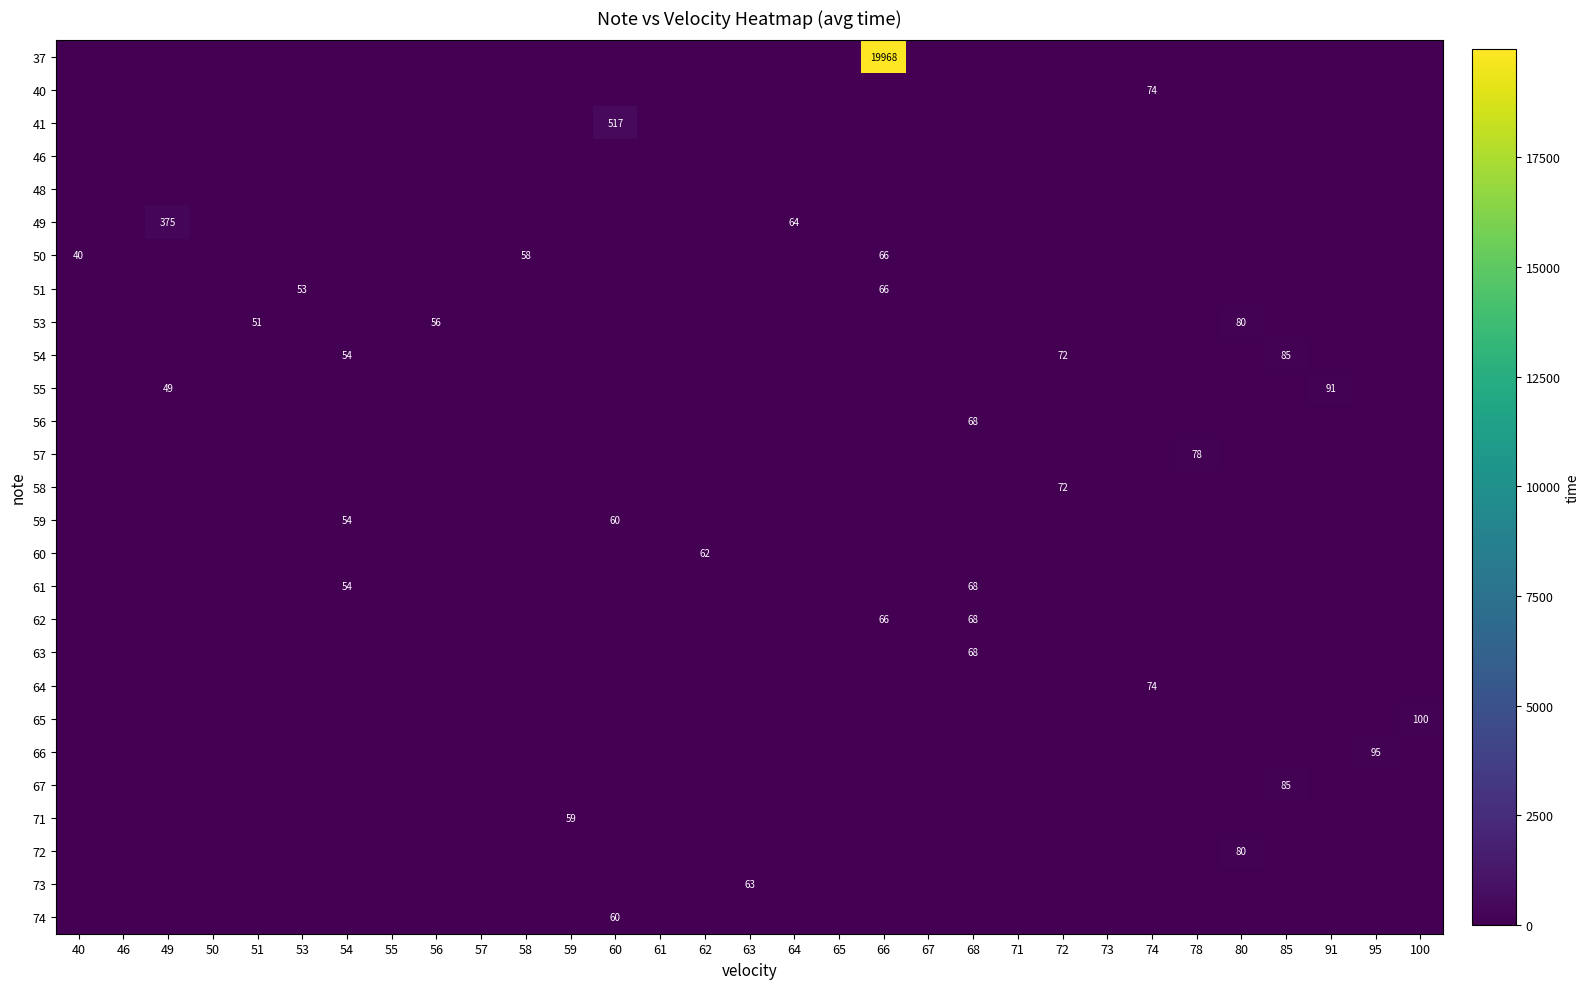

Where is 73 nearest to the value 31?

40